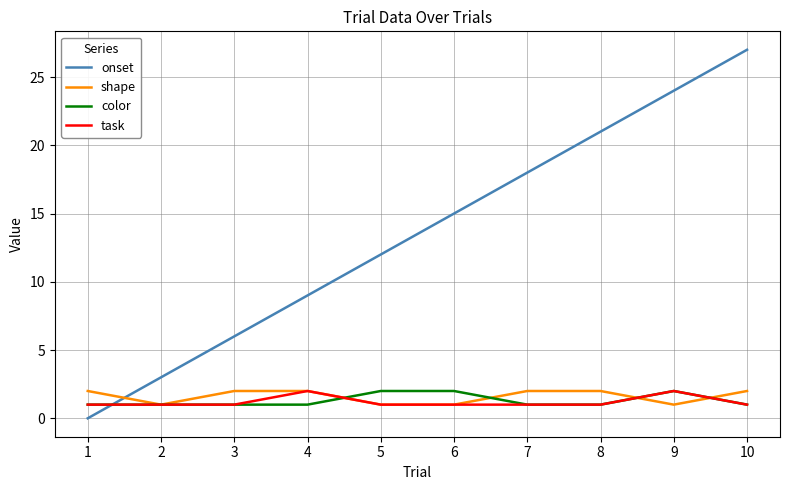

Is it true that onset equals 0 at 1?

True